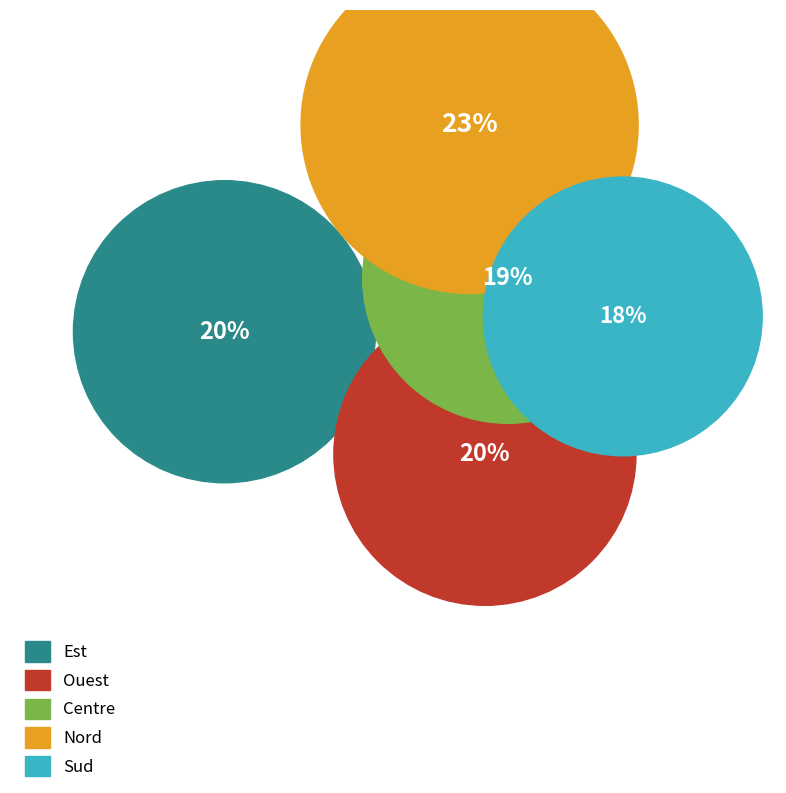

To the nearest percent, what is the difference between the largest and smallest slice percentages?

5%